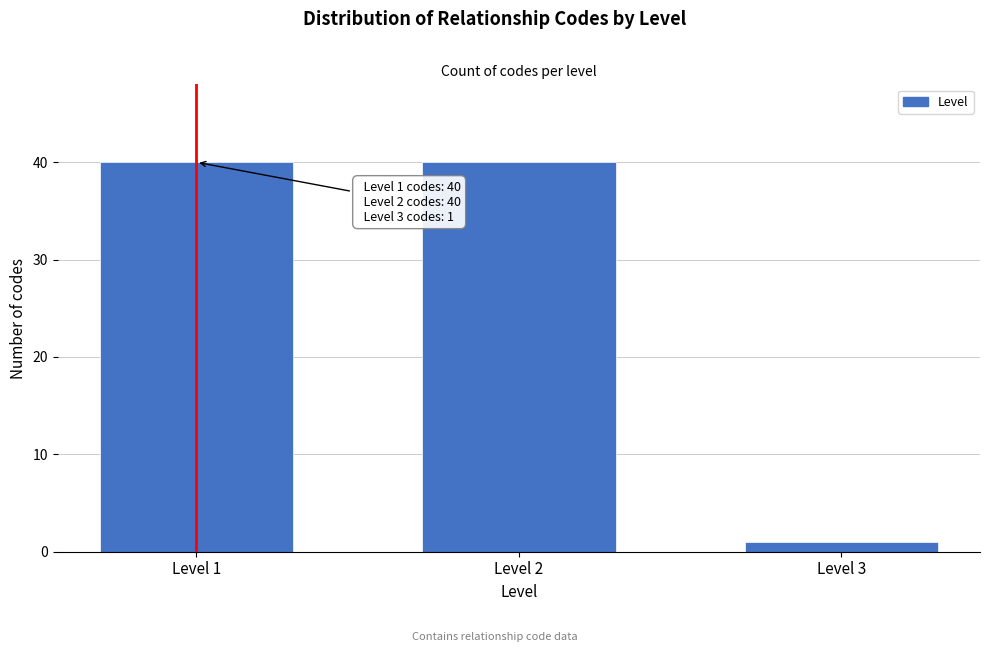

Reading left to right, extract all data points from this chart.

40	40	1